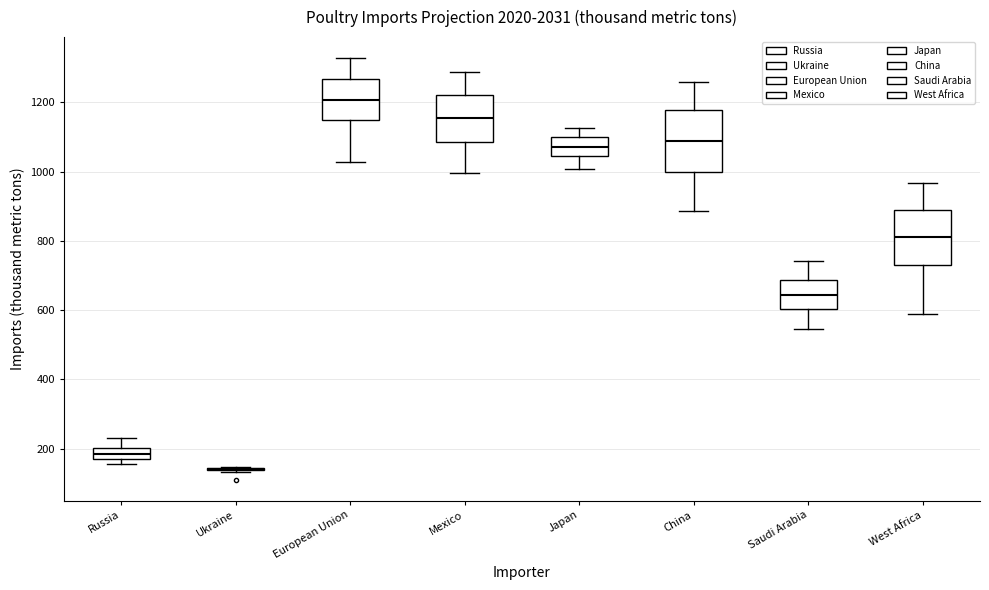

Comparing the boxes themselves (not the whiskers), which one is the tallest?

China